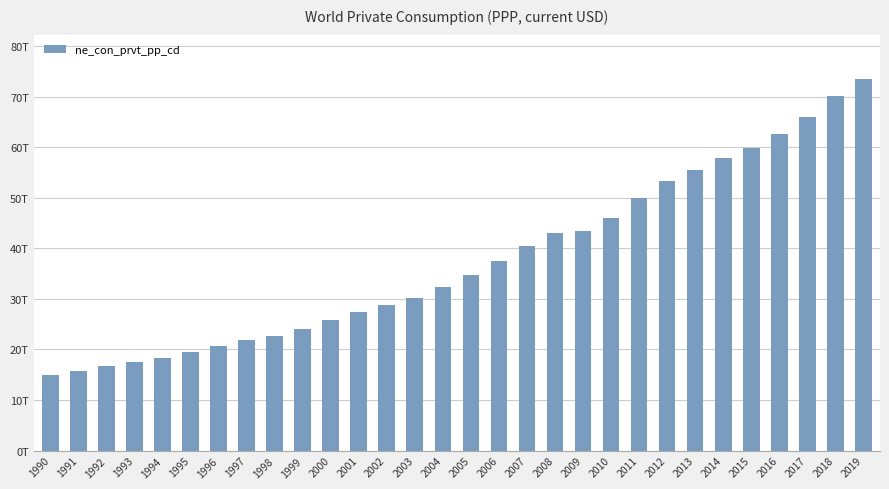

List the labels in order of value, largest first.

2019, 2018, 2017, 2016, 2015, 2014, 2013, 2012, 2011, 2010, 2009, 2008, 2007, 2006, 2005, 2004, 2003, 2002, 2001, 2000, 1999, 1998, 1997, 1996, 1995, 1994, 1993, 1992, 1991, 1990